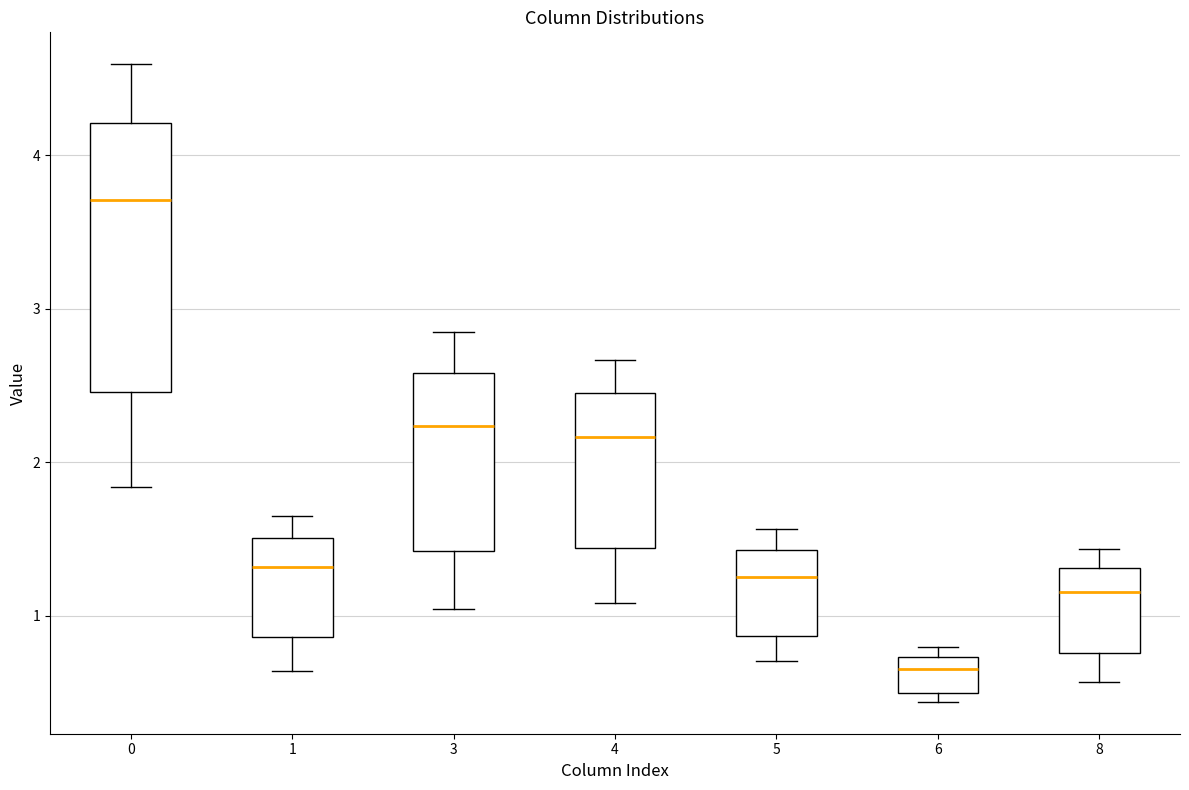

Which box has the lowest median line?

6